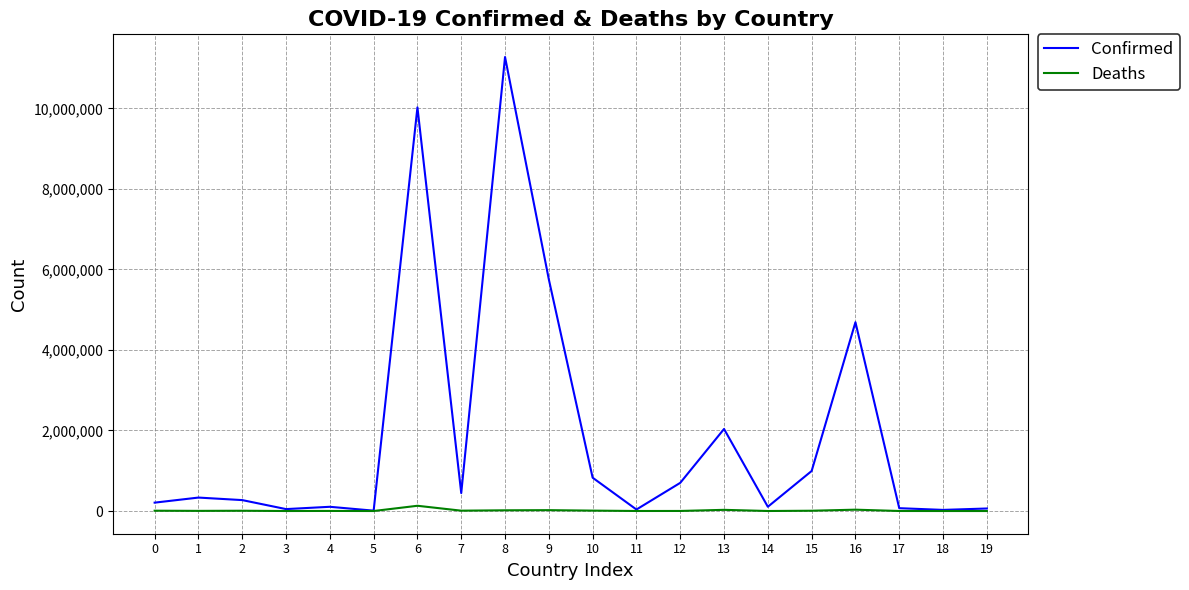

Which series has the largest range (max minus min)?

Confirmed